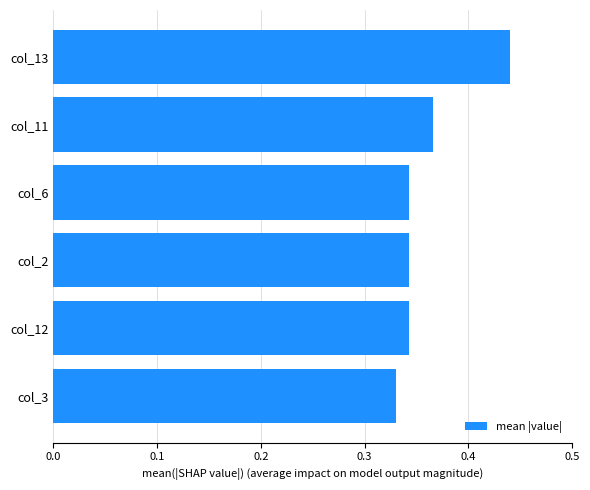

Does the chart contain any negative values?

No